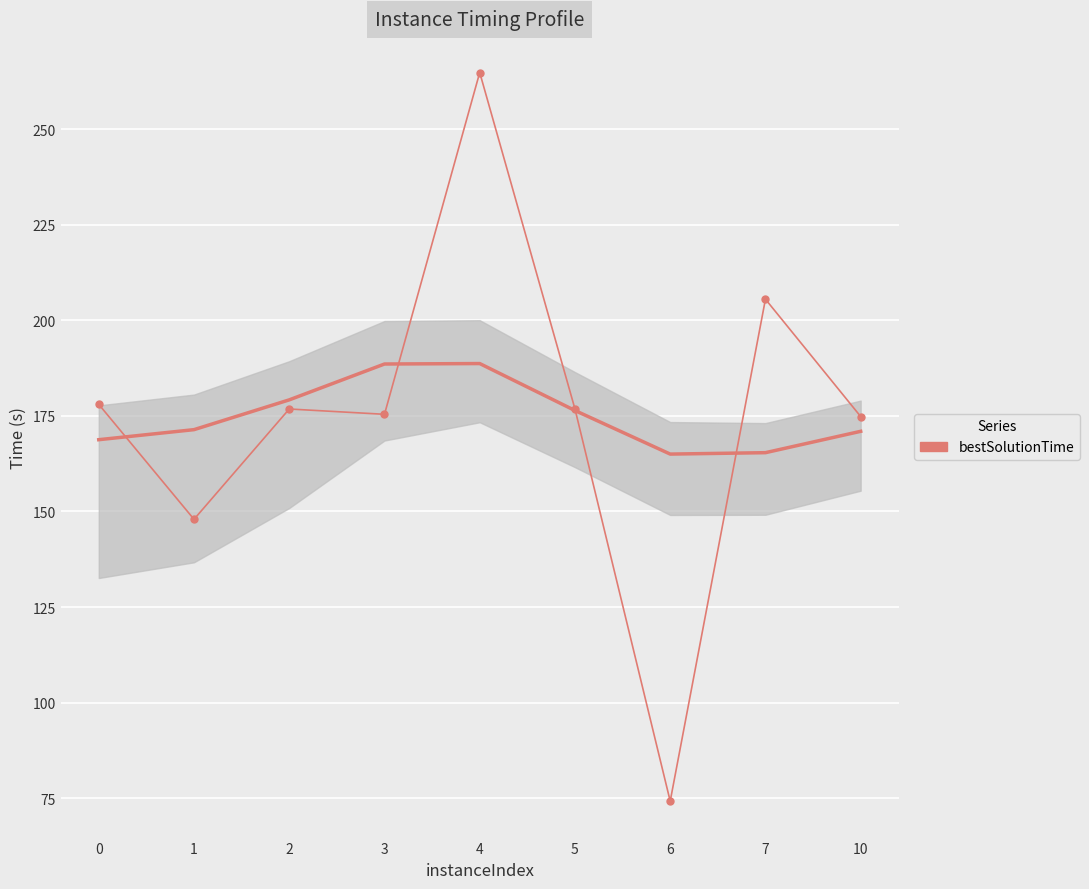

What is the average value?

174.9